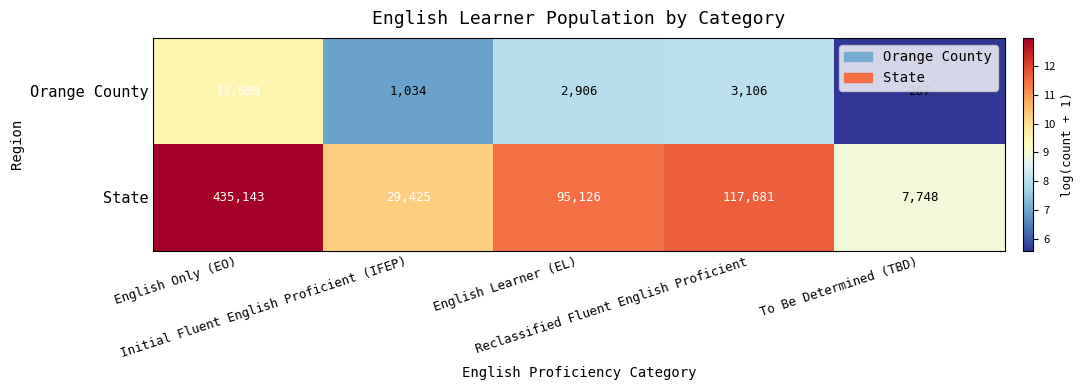

What is the highest value of the State series?

435143